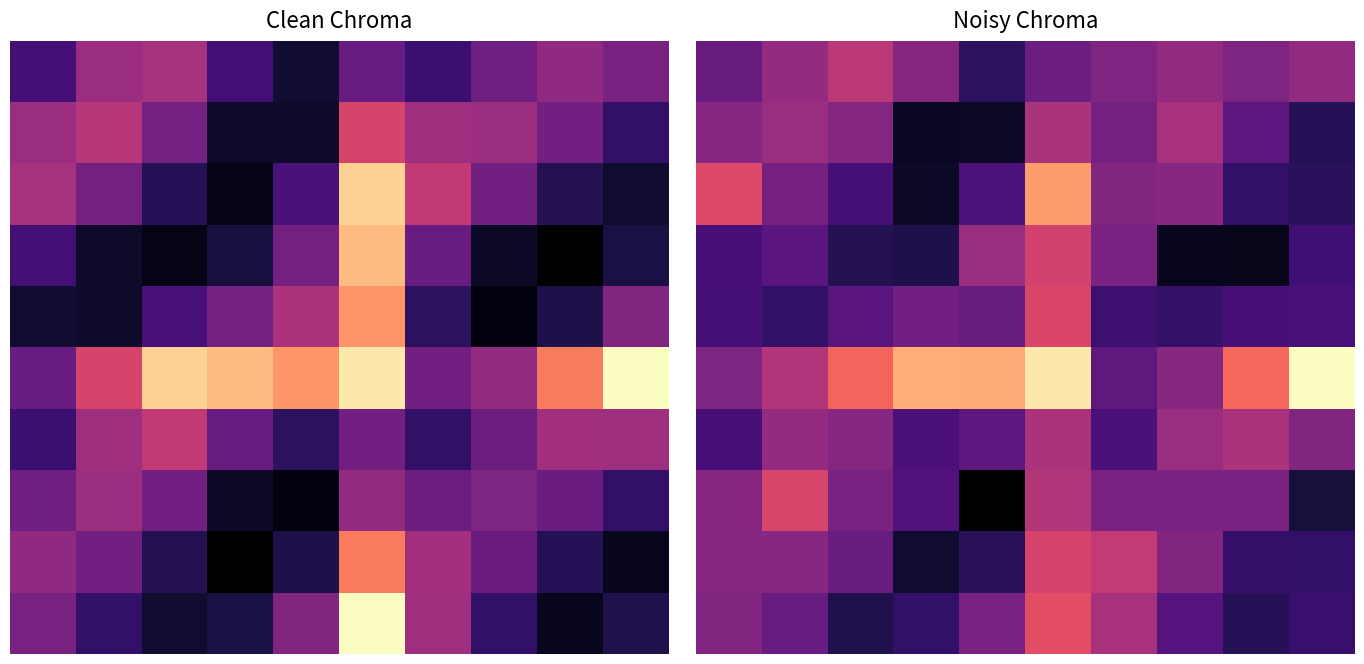

At which category is the sum across all series the highest?

5